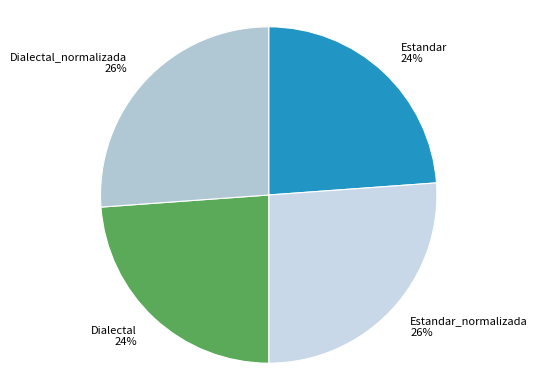

What is the ratio of the value at Dialectal to the value at Estandar?

1.0